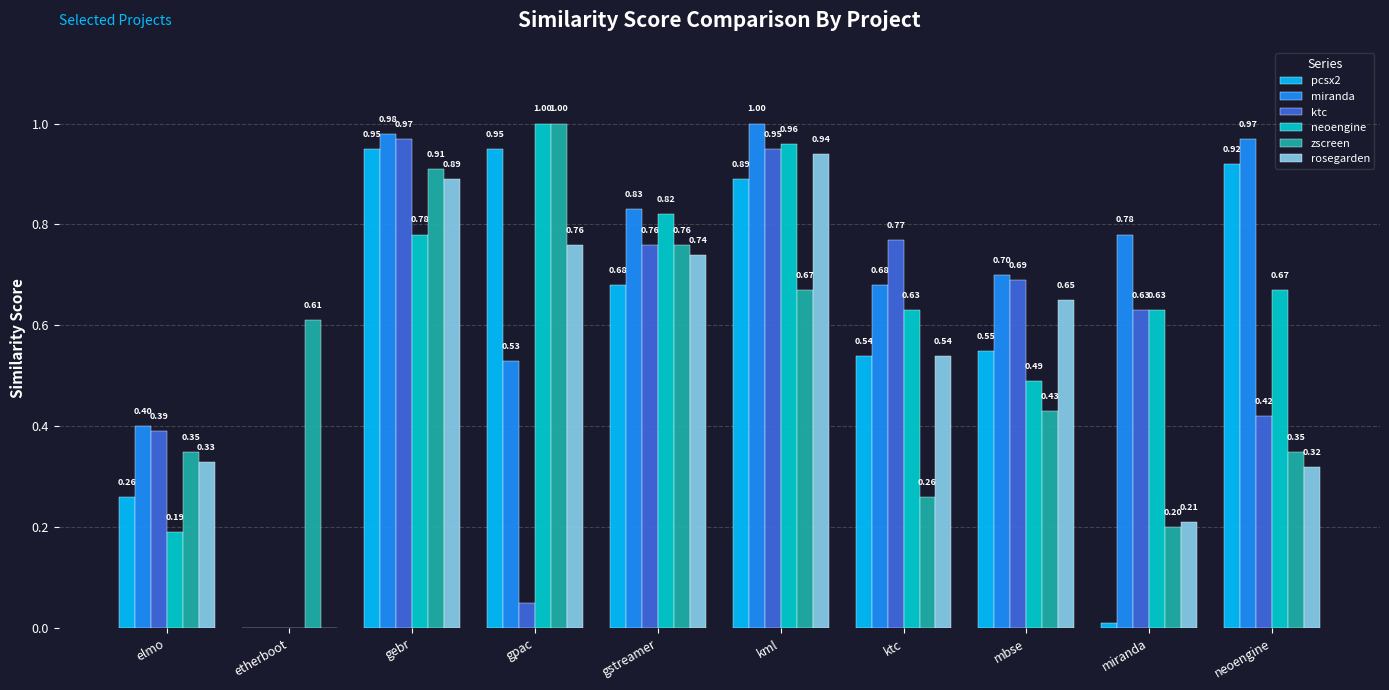

Where is miranda nearest to the value 0?

etherboot